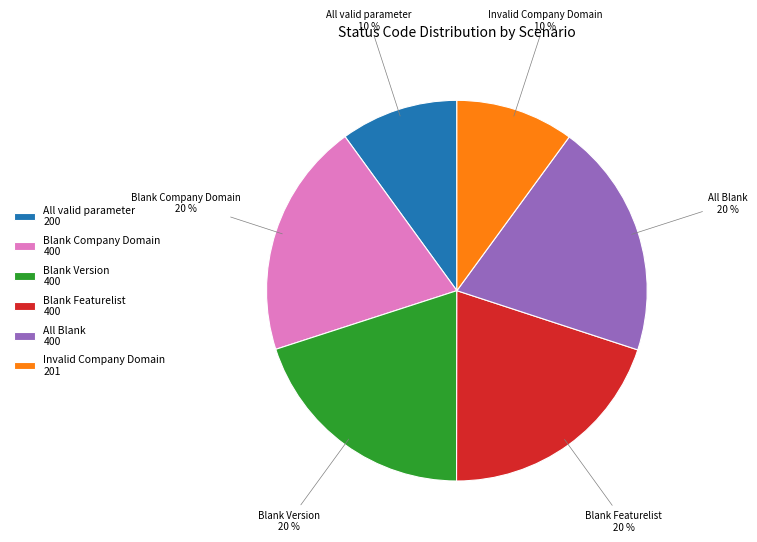

True or false: Invalid Company Domain accounts for 10% of the total.

True